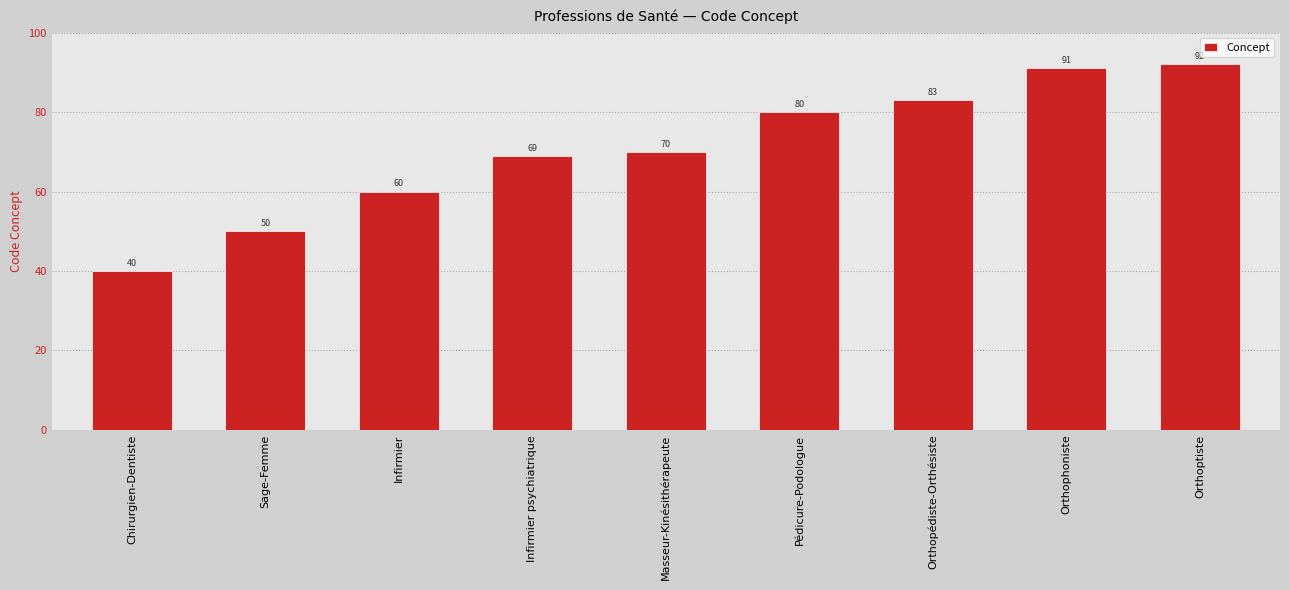

How many distinct data groups are displayed?

1